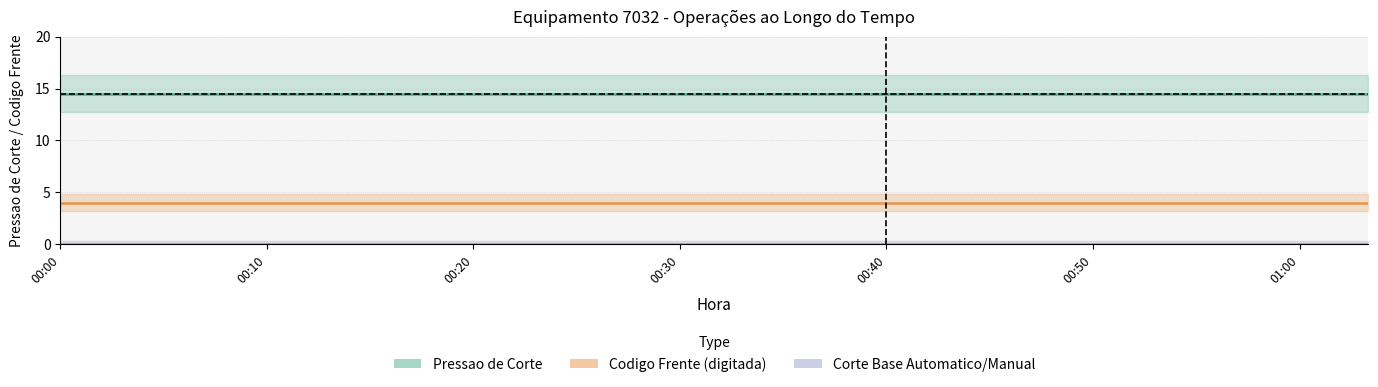

Which has a higher value, 01:00 or 00:20?

01:00